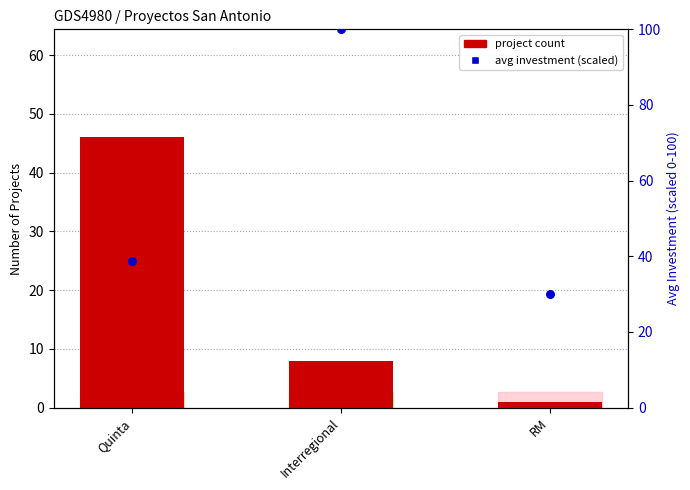

Which series has the largest Y range (max minus min)?

avg investment (scaled)